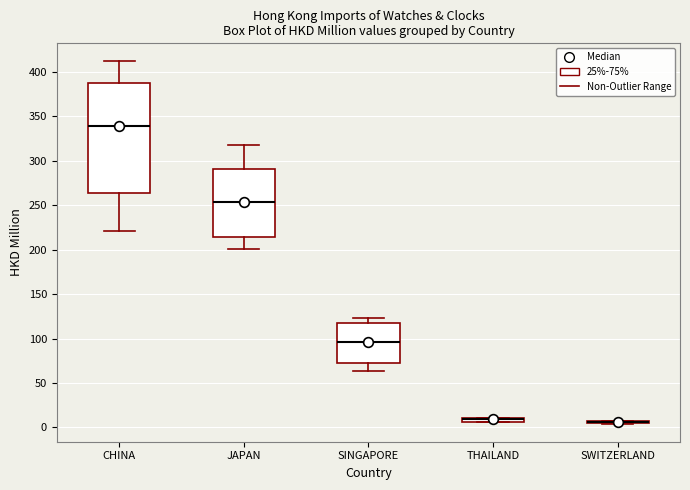

Where does the median line of the box for CHINA sit on the y-axis? The values are not printed on the chart, so give them approximately, as read against the axis.

340